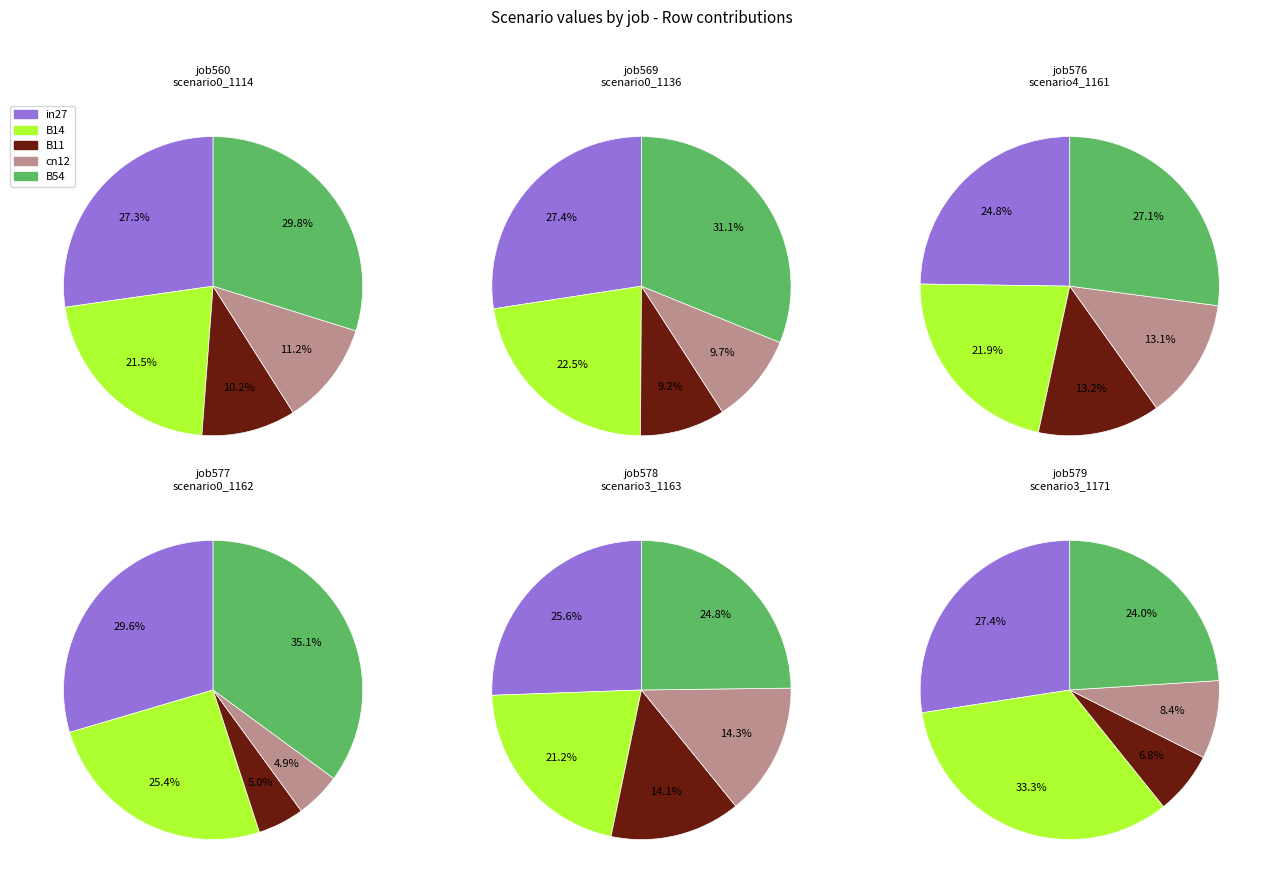

How much of the chart is everything except B14?

78.5%